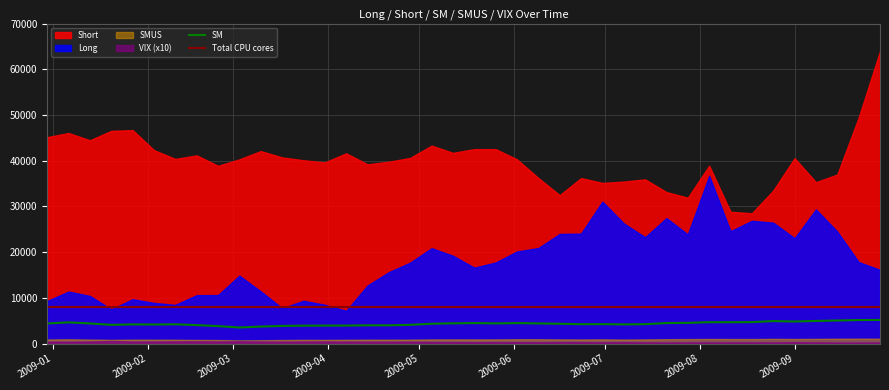

Does the chart have visible grid lines?

Yes